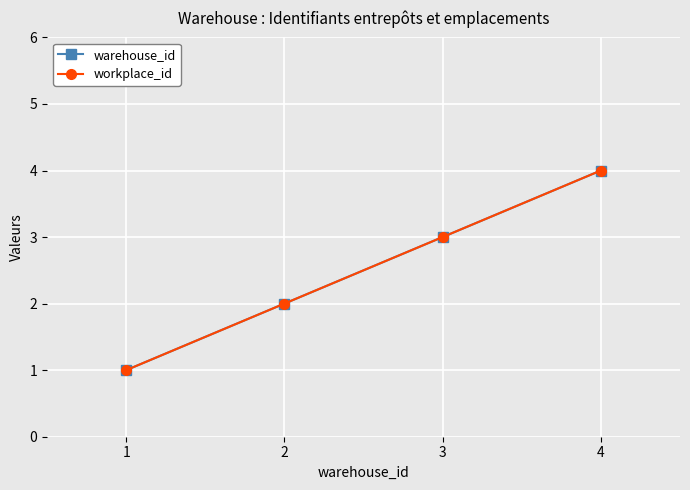

What is the difference between the second highest and second lowest values in the warehouse_id series?

1